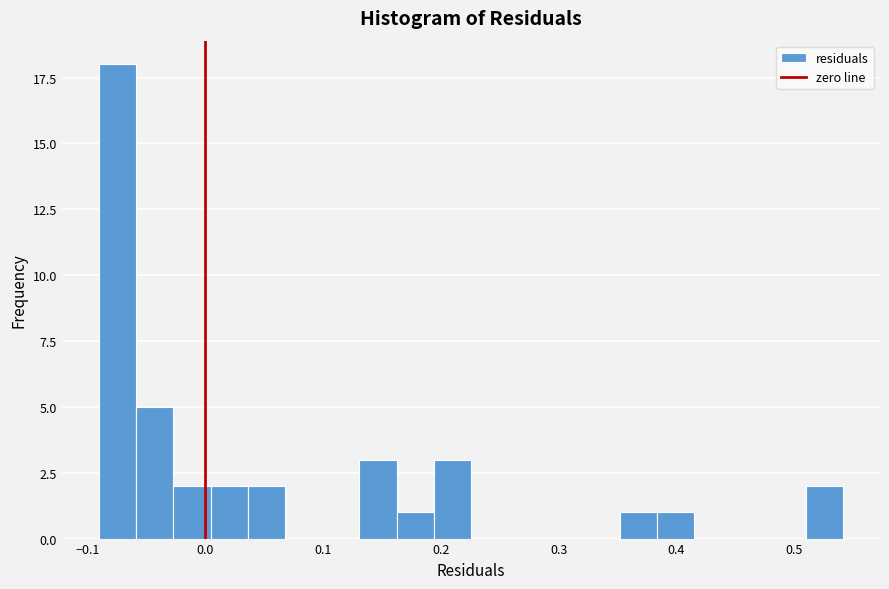

Around what value on the x-axis is the tallest bar? Give the approximate position of its centre, as read against the axis.

-0.07